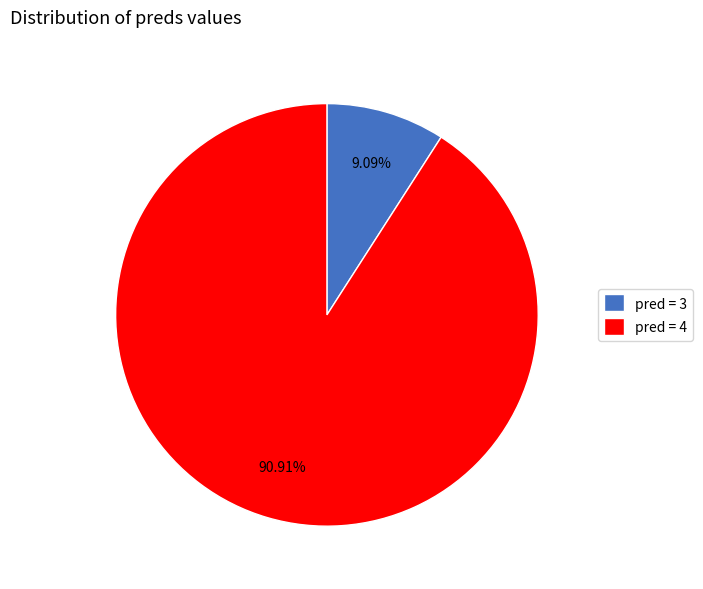

Rank the categories by value from highest to lowest.

pred = 4, pred = 3